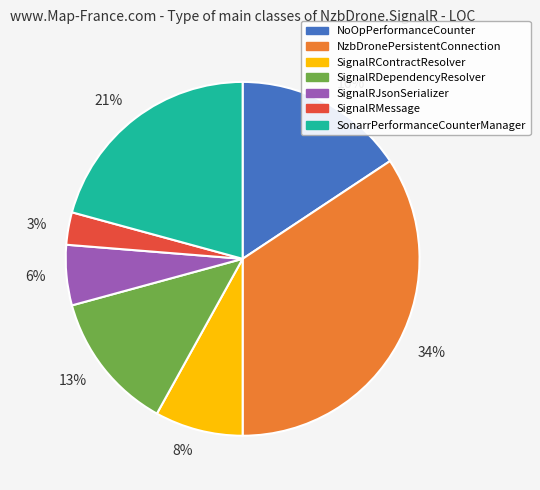

Which has a higher value, 34% or 3%?

34%